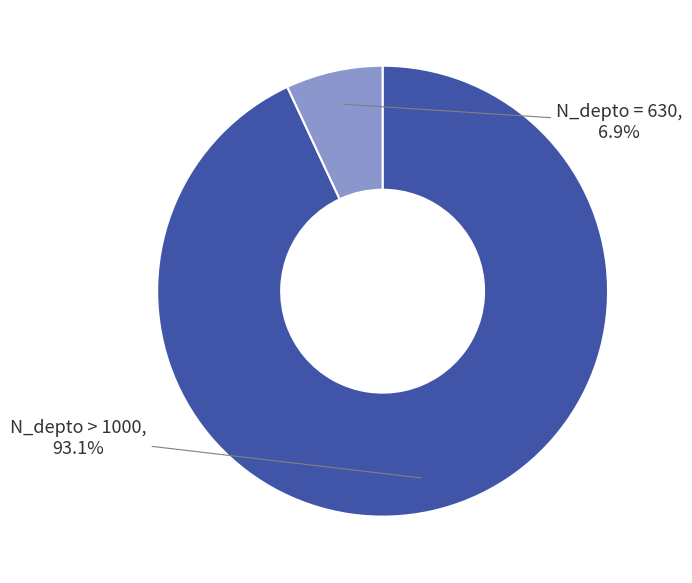

Does any single category account for the majority?

Yes